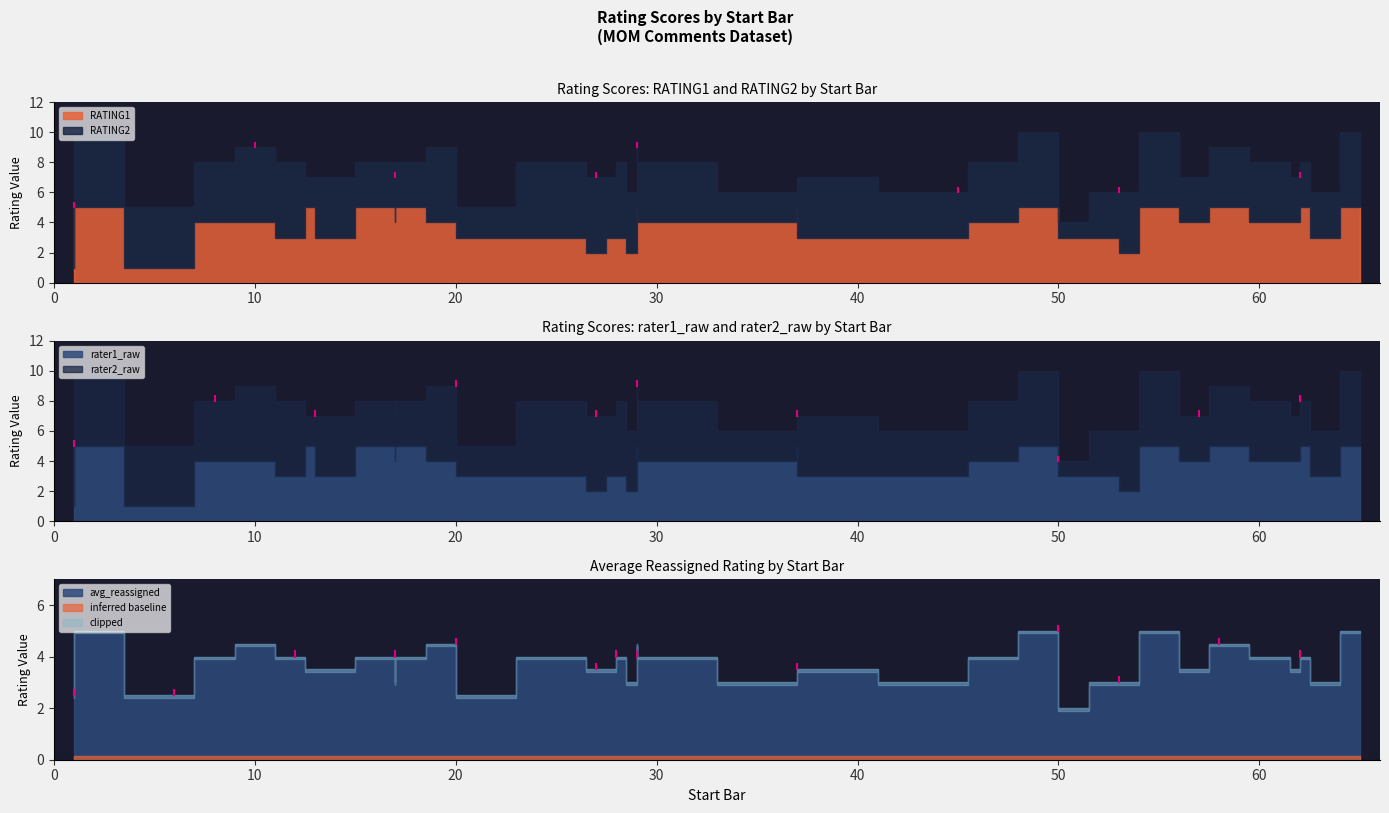

How many values in the RATING1 series are below 4?

18